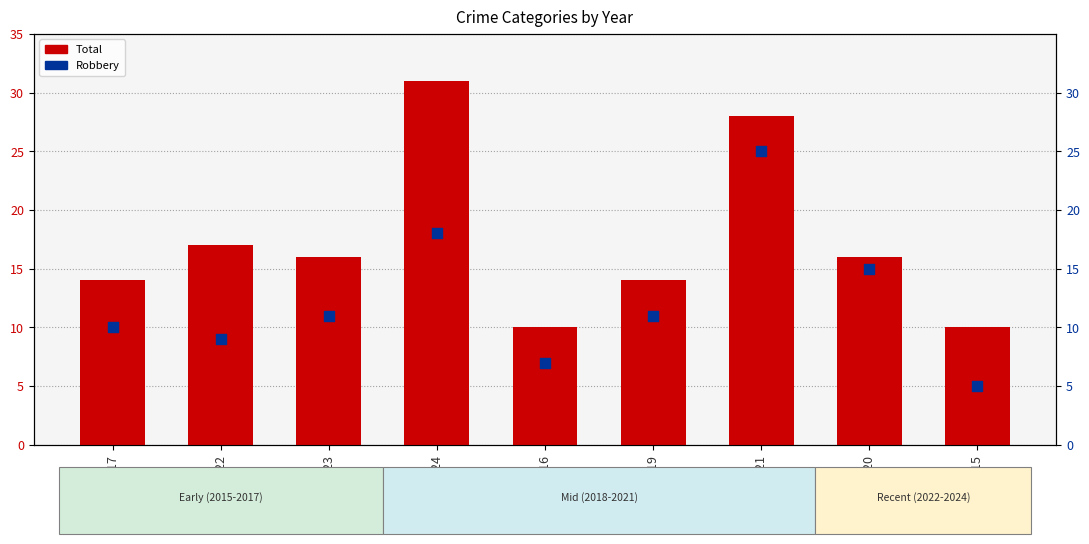

Which series has the largest Y range (max minus min)?

Total